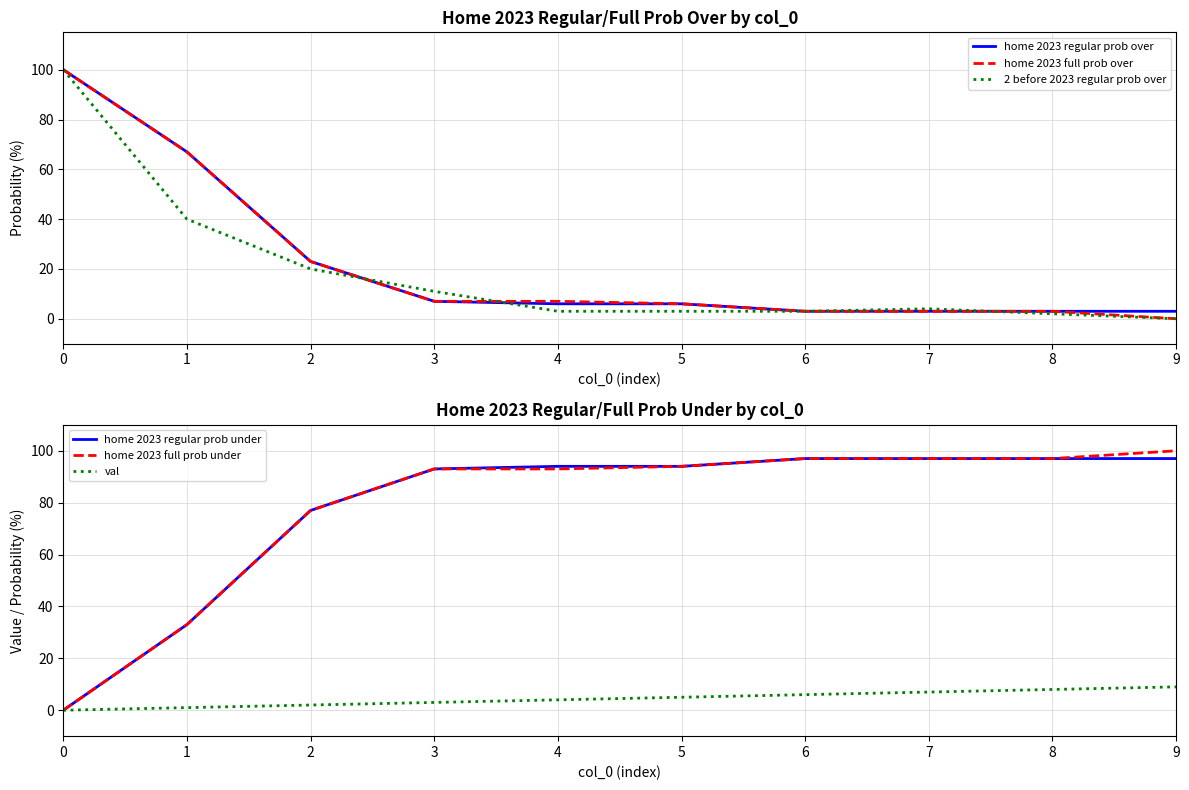

What are all the series names shown in the legend?

home 2023 regular prob over, home 2023 full prob over, 2 before 2023 regular prob over, home 2023 regular prob under, home 2023 full prob under, val